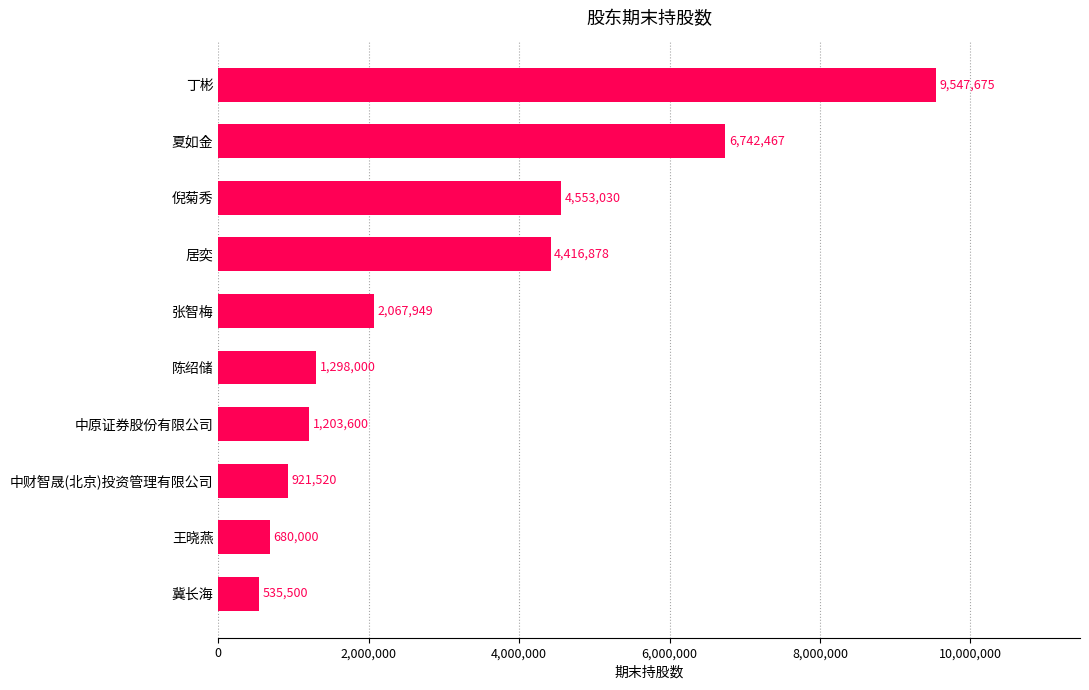

Reading bottom to top, list all the values displayed in this chart.

冀长海=535500	王晓燕=680000	中财智晟(北京)投资管理有限公司=921520	中原证券股份有限公司=1203600	陈绍储=1298000	张智梅=2067949	居奕=4416878	倪菊秀=4553030	夏如金=6742467	丁彬=9547675